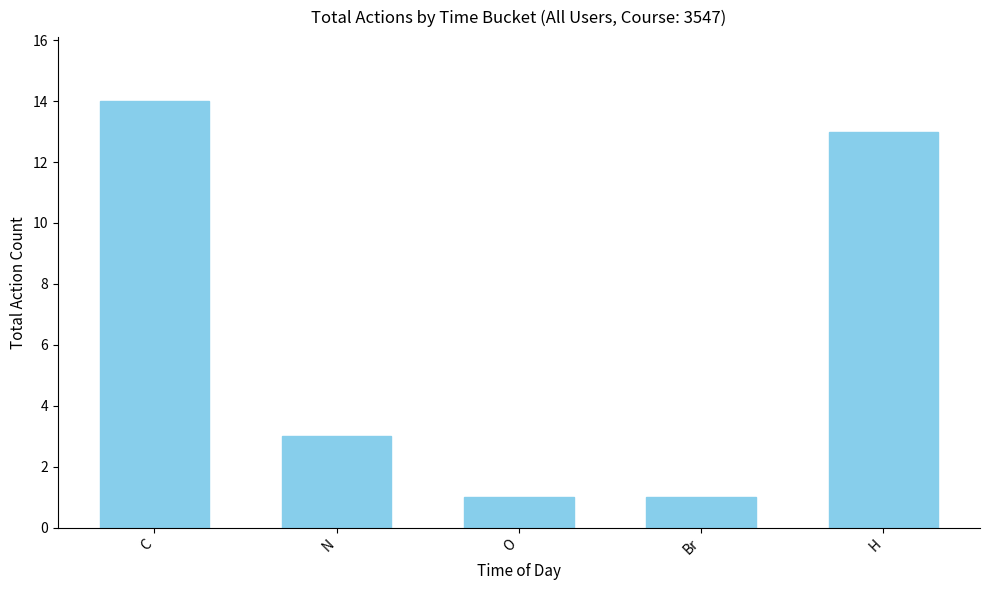

How many categories are shown in the chart?

5